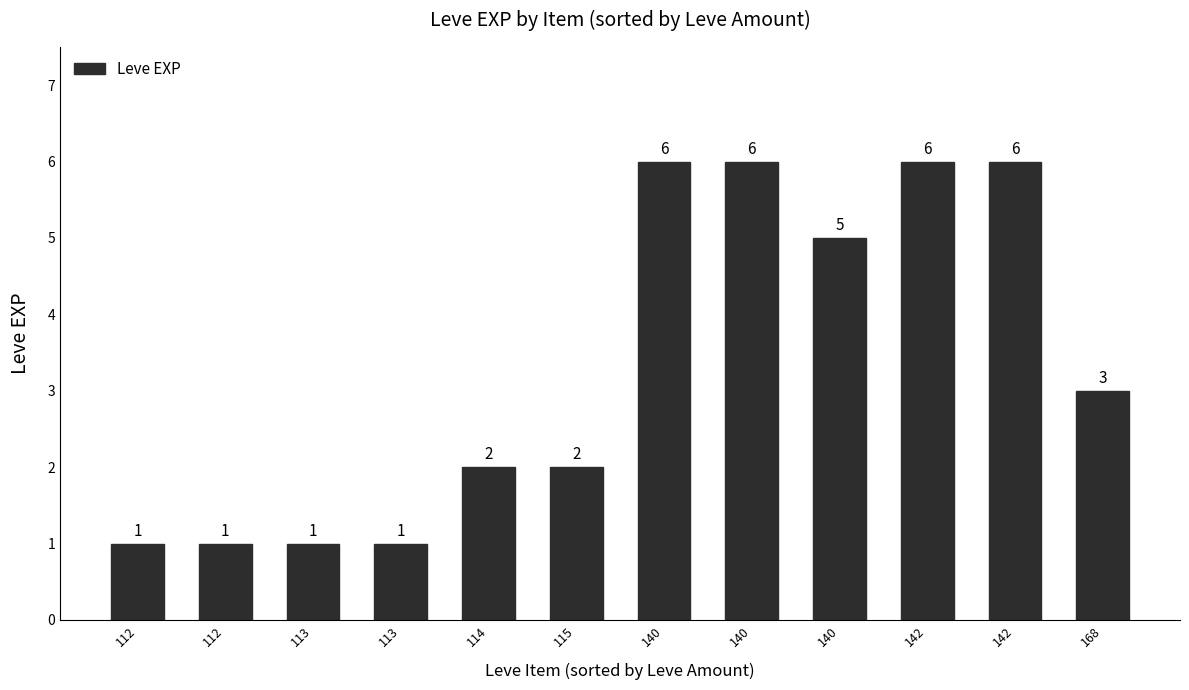

What is the maximum value shown in the chart?

6